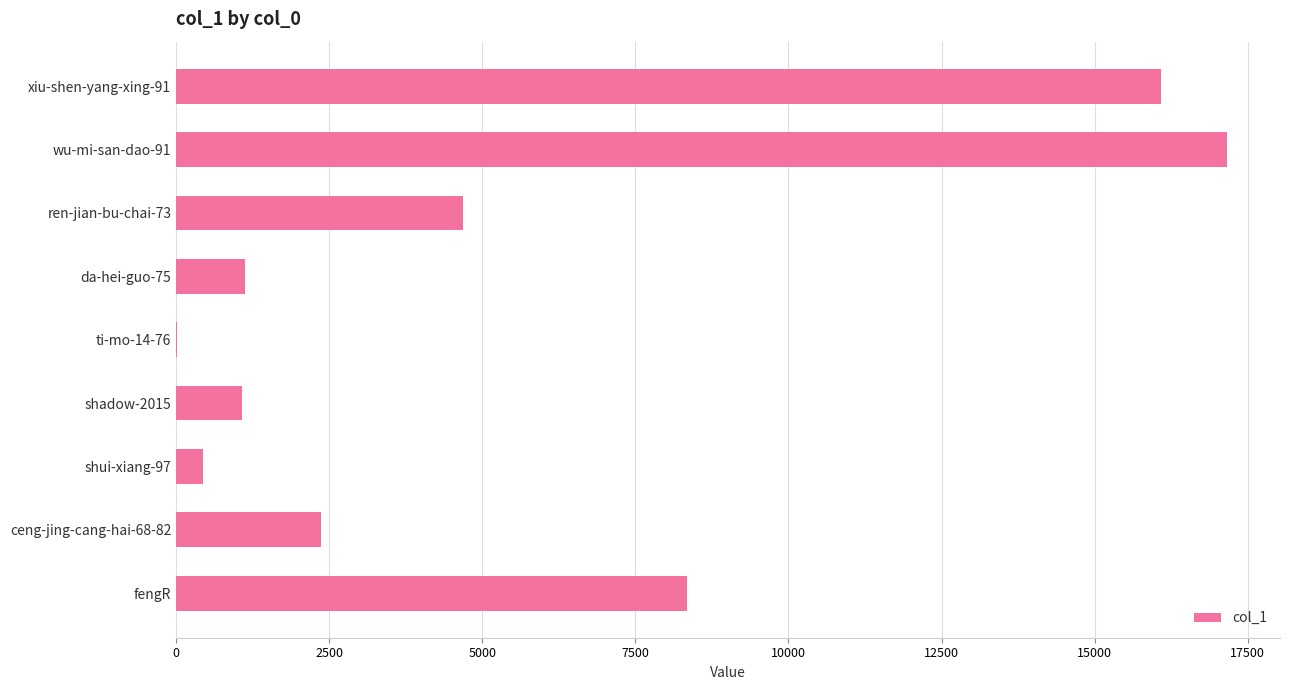

How many distinct data groups are displayed?

1